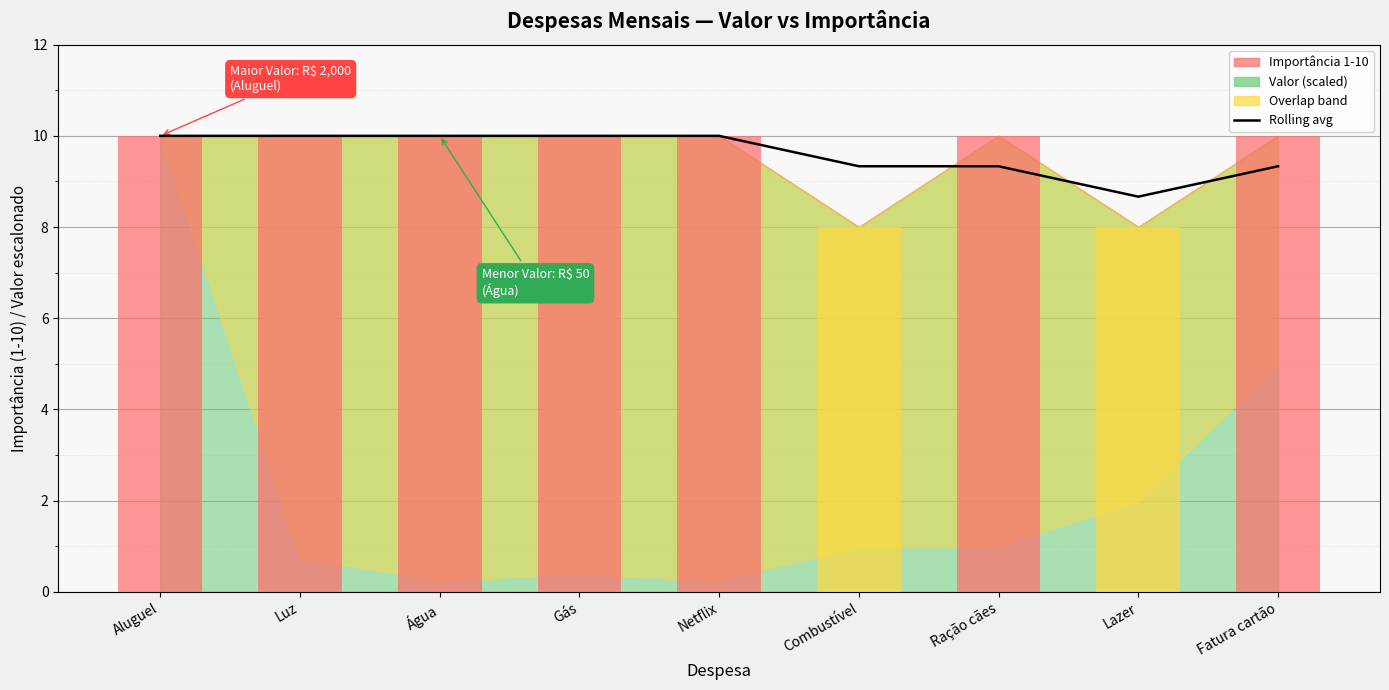

Where is the data nearest to the value 9?

Combustível